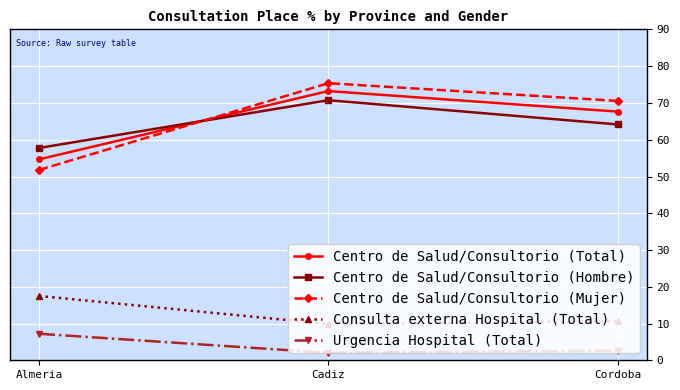

What is the difference between the highest and lowest values at Cordoba?

67.9